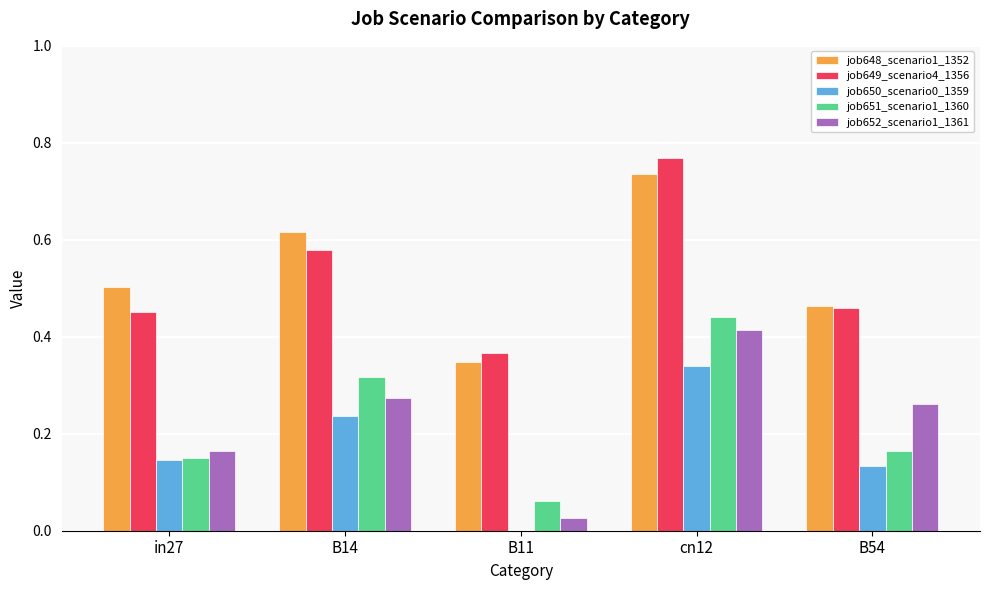

At which category is the sum across all series the highest?

cn12